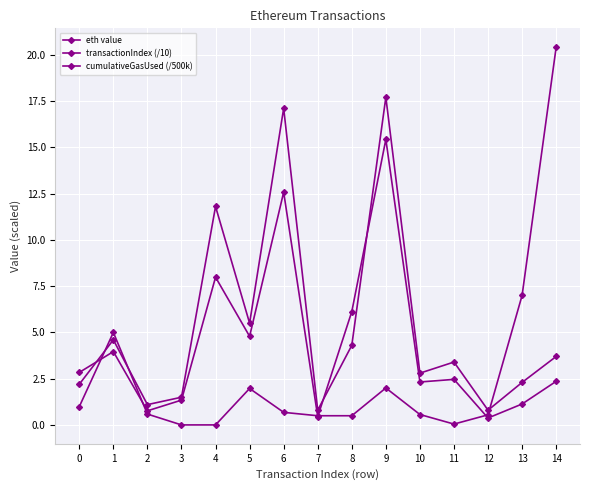

What is the average value of the transactionIndex (/10) series?

5.3